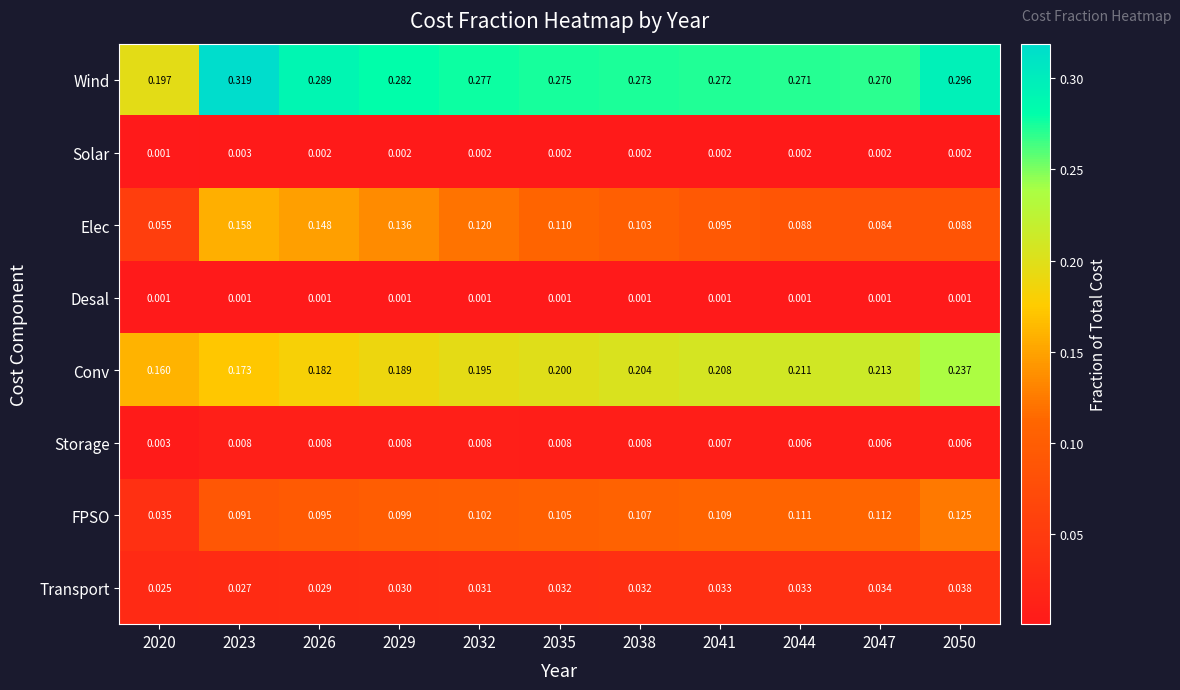

Which series has the widest spread of values?

Wind